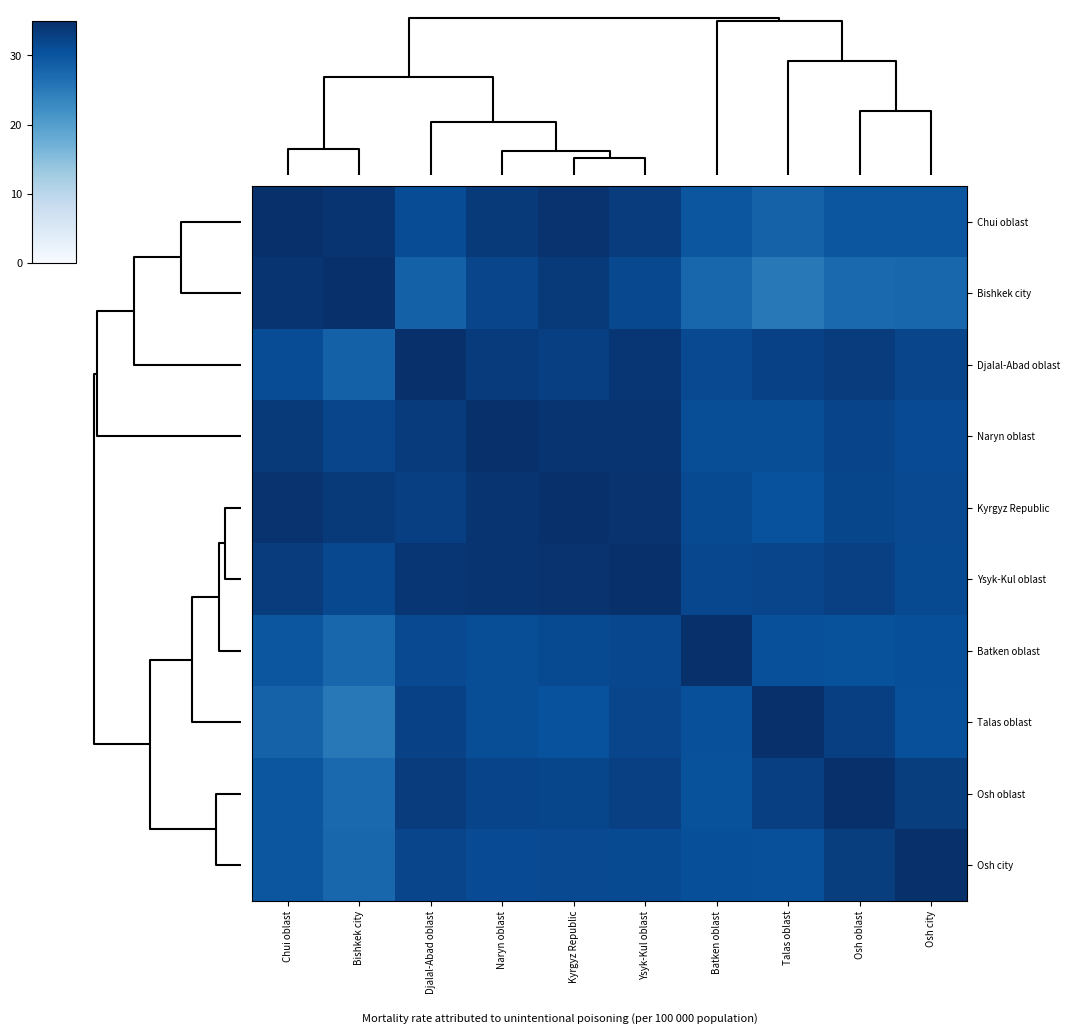

At how many categories does at least one series exceed 25?

10